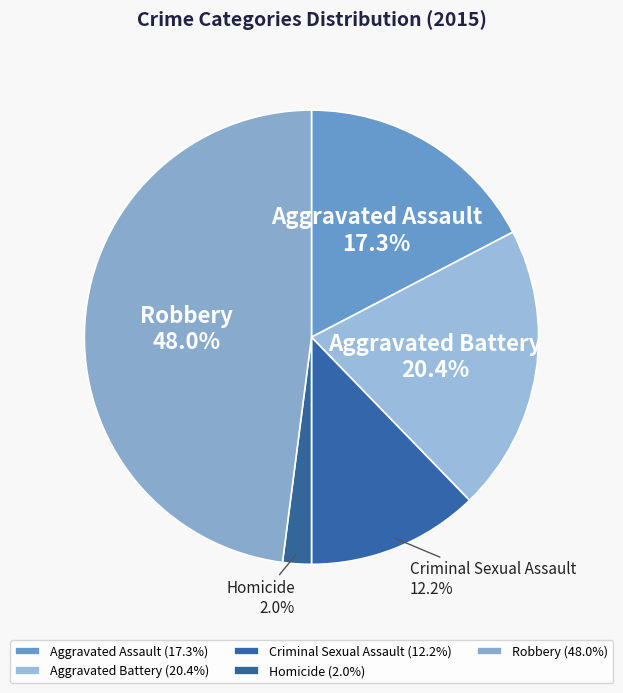

Is there any slice that represents more than half of the pie?

No